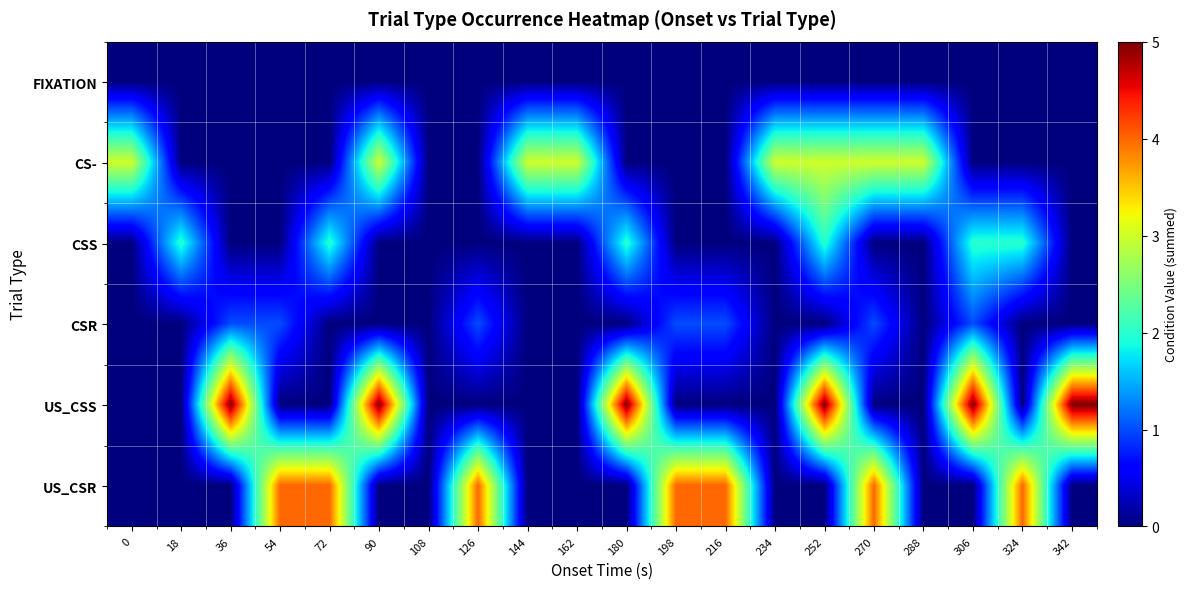

At 180, list the series in order from largest to smallest.

US_CSS, CSS, FIXATION, CS-, CSR, US_CSR